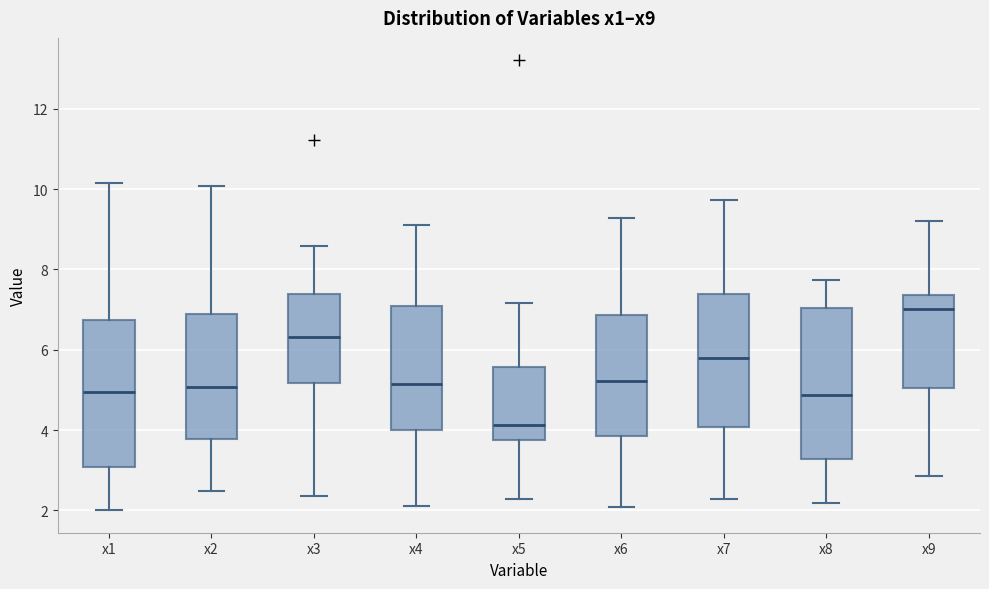

Where is the lower edge of the box for x7 on the y-axis? The values are not printed on the chart, so give them approximately, as read against the axis.

4.0